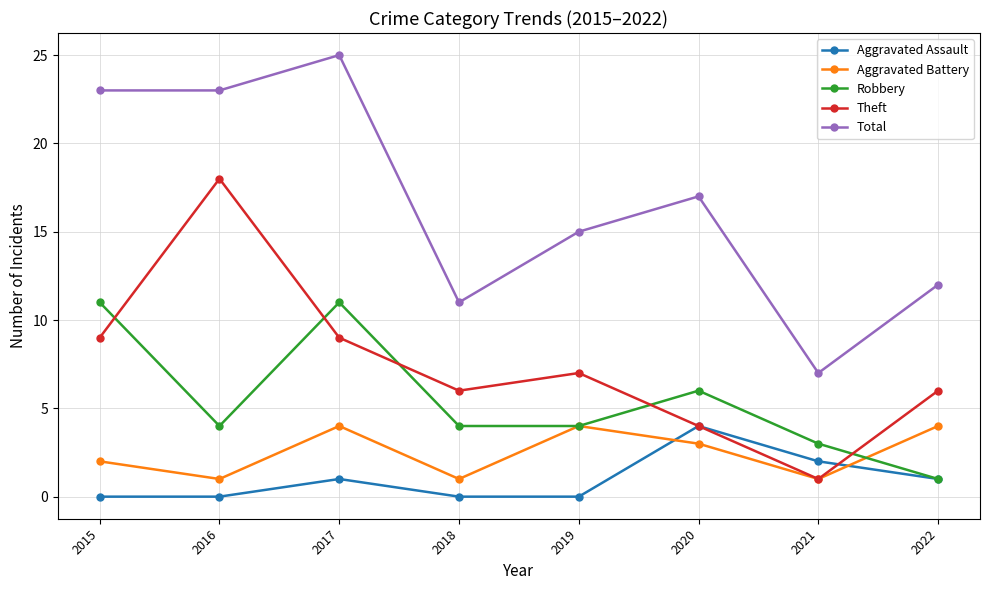

What is the maximum value for Aggravated Battery?

4